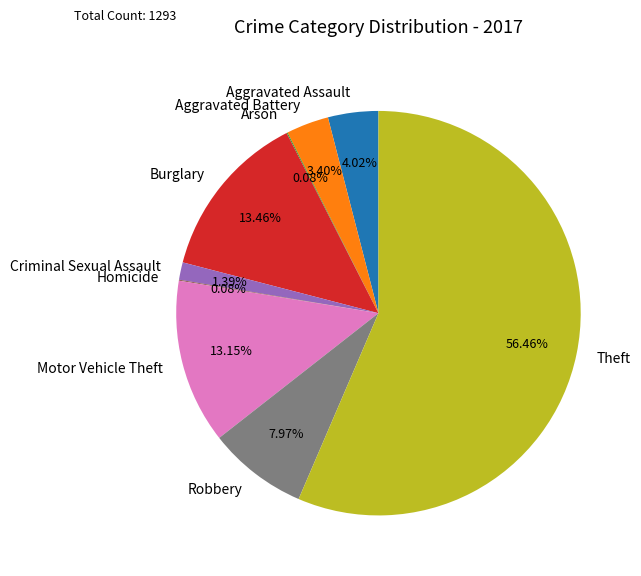

What is the total percentage of Robbery and Burglary?

21.4%